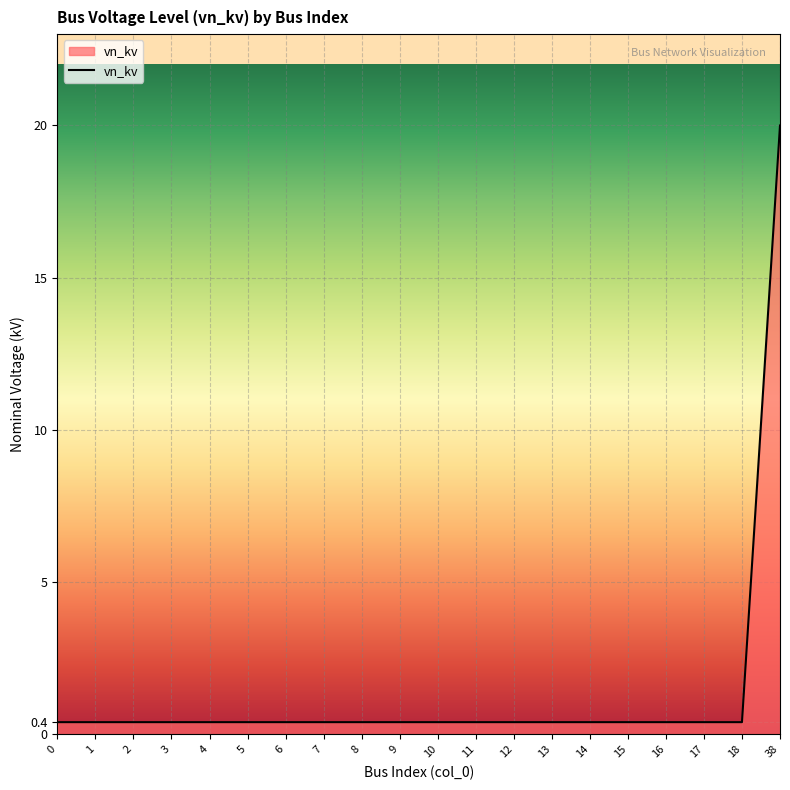

Reading right to left, extract all data points from this chart.

20.0	0.4	0.4	0.4	0.4	0.4	0.4	0.4	0.4	0.4	0.4	0.4	0.4	0.4	0.4	0.4	0.4	0.4	0.4	0.4